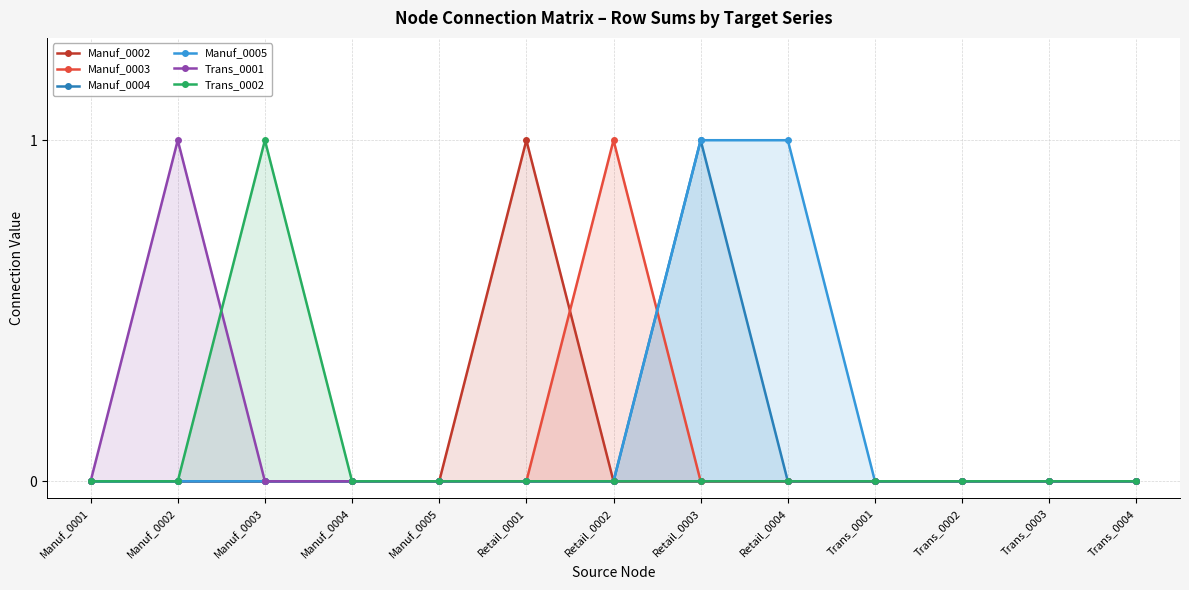

True or false: Manuf_0003 has a value of 0 at Manuf_0004.

True